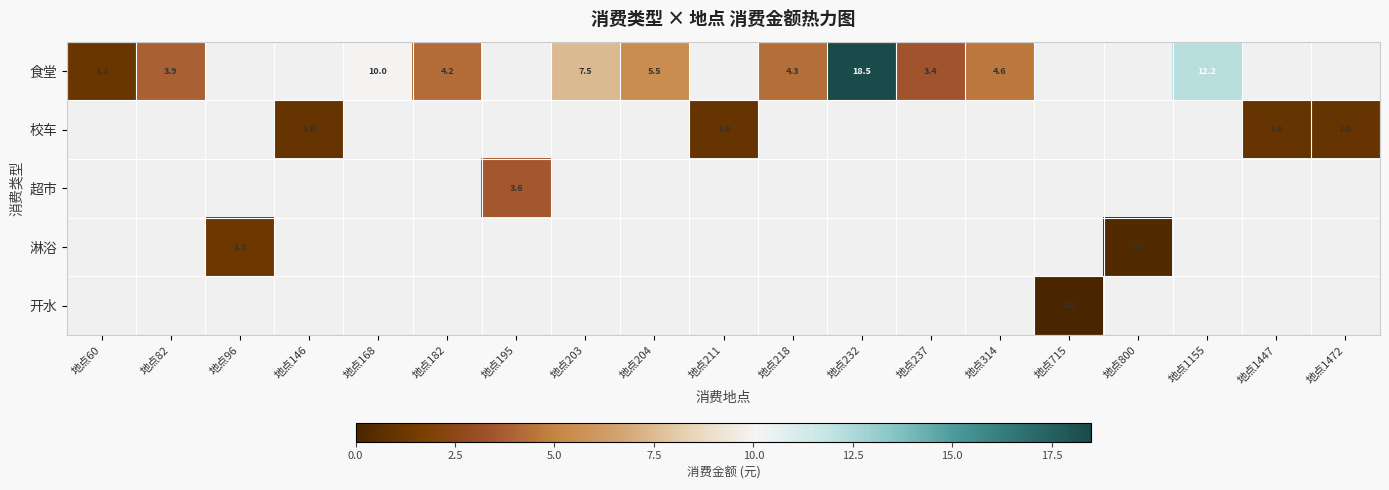

The value of 食堂 at 地点232 is 18.5. True or false?

True